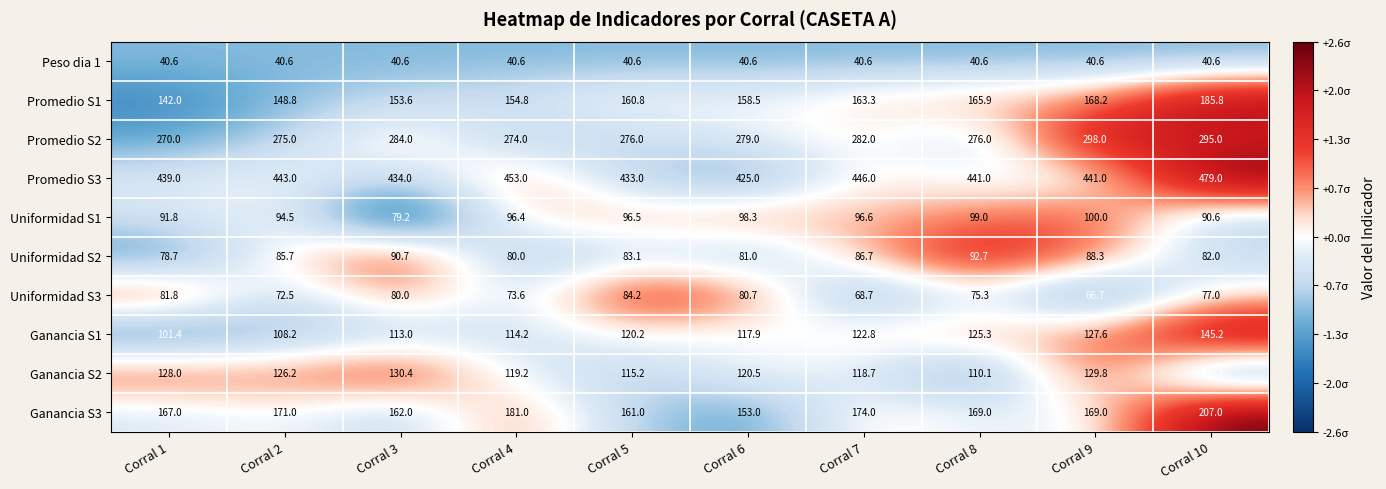

Between Corral 1 and Corral 9, which series saw the biggest shift?

Promedio S2